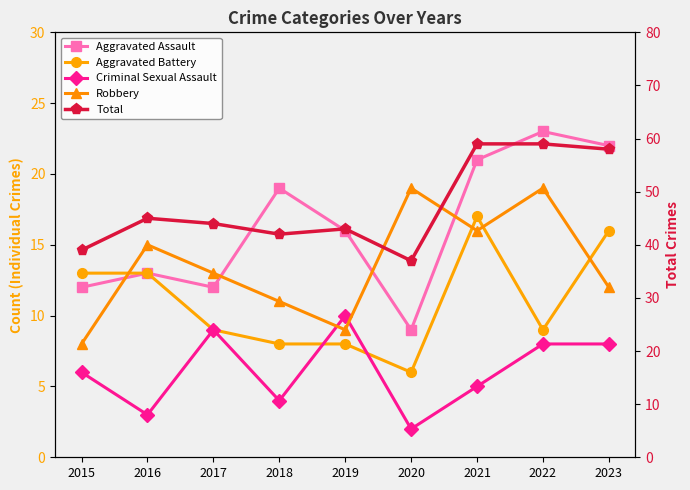

What is the maximum value shown in the chart?

59